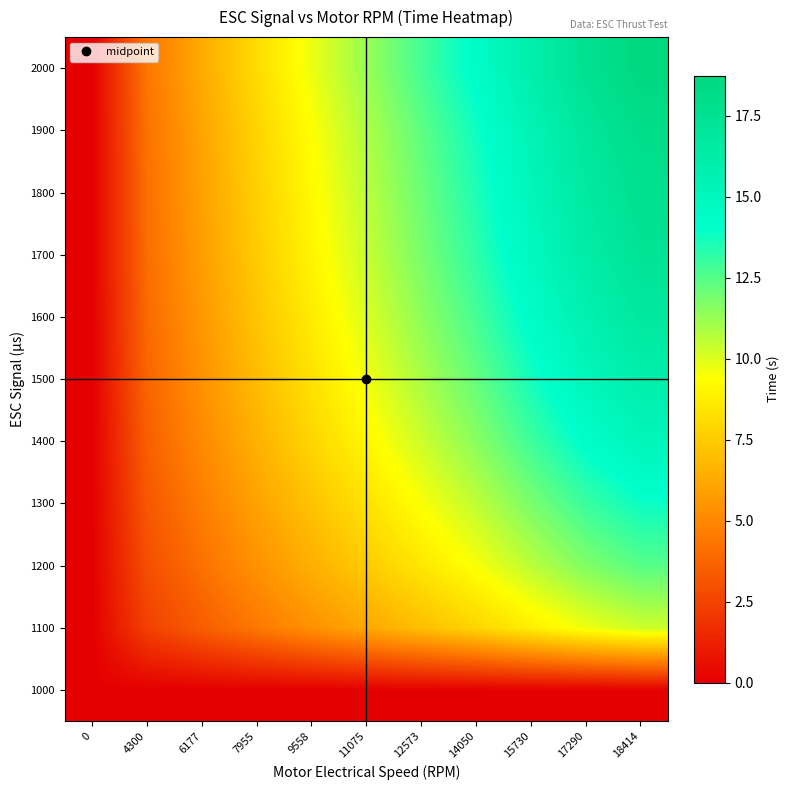

Reading left to right, extract all data points from this chart.

1000: 0=0.0	4300=0.0	6177=0.0	7955=0.0	9558=0.0	11075=0.0	12573=0.0	14050=0.0	15730=0.0	17290=0.0	18414=0.0
1100: 0=0.0	4300=2.4	6177=3.4	7955=4.4	9558=5.3	11075=6.2	12573=7.0	14050=7.8	15730=8.8	17290=9.7	18414=10.3
1200: 0=0.0	4300=2.9	6177=4.2	7955=5.4	9558=6.5	11075=7.5	12573=8.5	14050=9.5	15730=10.6	17290=11.7	18414=12.5
1300: 0=0.0	4300=3.2	6177=4.6	7955=6.0	9558=7.2	11075=8.3	12573=9.5	14050=10.6	15730=11.8	17290=13.0	18414=13.8
1400: 0=0.0	4300=3.5	6177=5.1	7955=6.5	9558=7.8	11075=9.1	12573=10.3	14050=11.5	15730=12.9	17290=14.2	18414=15.1
1500: 0=0.0	4300=3.7	6177=5.4	7955=6.9	9558=8.3	11075=9.6	12573=10.9	14050=12.2	15730=13.7	17290=15.0	18414=16.0
1600: 0=0.0	4300=3.9	6177=5.6	7955=7.2	9558=8.7	11075=10.1	12573=11.4	14050=12.8	15730=14.3	17290=15.7	18414=16.7
1700: 0=0.0	4300=4.0	6177=5.8	7955=7.5	9558=9.0	11075=10.4	12573=11.8	14050=13.2	15730=14.8	17290=16.3	18414=17.3
1800: 0=0.0	4300=4.1	6177=5.9	7955=7.6	9558=9.2	11075=10.6	12573=12.1	14050=13.5	15730=15.1	17290=16.6	18414=17.7
1900: 0=0.0	4300=4.2	6177=6.1	7955=7.8	9558=9.4	11075=10.9	12573=12.3	14050=13.8	15730=15.4	17290=17.0	18414=18.1
2000: 0=0.0	4300=4.4	6177=6.3	7955=8.1	9558=9.7	11075=11.3	12573=12.8	14050=14.3	15730=16.0	17290=17.6	18414=18.7